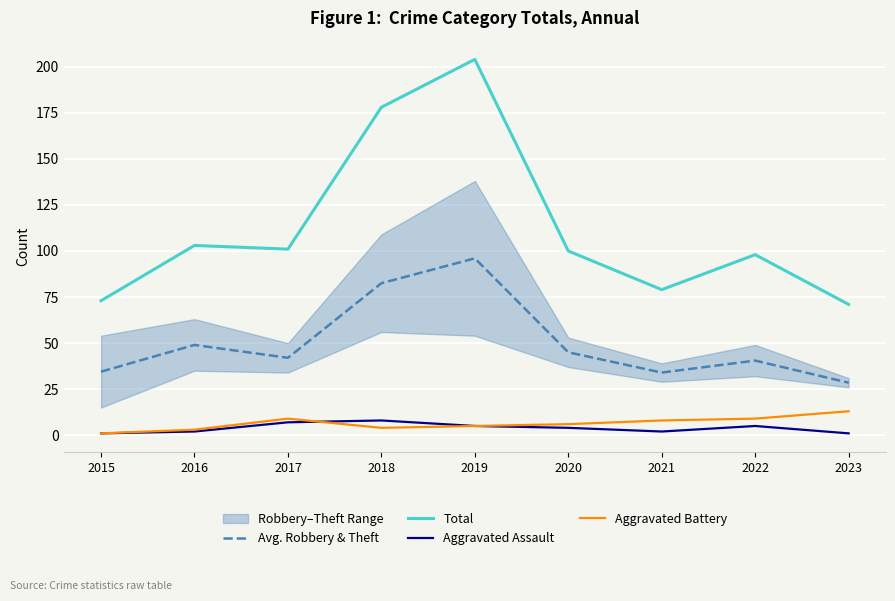

Reading right to left, what are all the values shown in this chart?

Avg. Robbery & Theft: 28.5	40.5	34.0	45.0	96.0	82.5	42.0	49.0	34.5
Total: 71.0	98.0	79.0	100.0	204.0	178.0	101.0	103.0	73.0
Aggravated Assault: 1.0	5.0	2.0	4.0	5.0	8.0	7.0	2.0	1.0
Aggravated Battery: 13.0	9.0	8.0	6.0	5.0	4.0	9.0	3.0	1.0